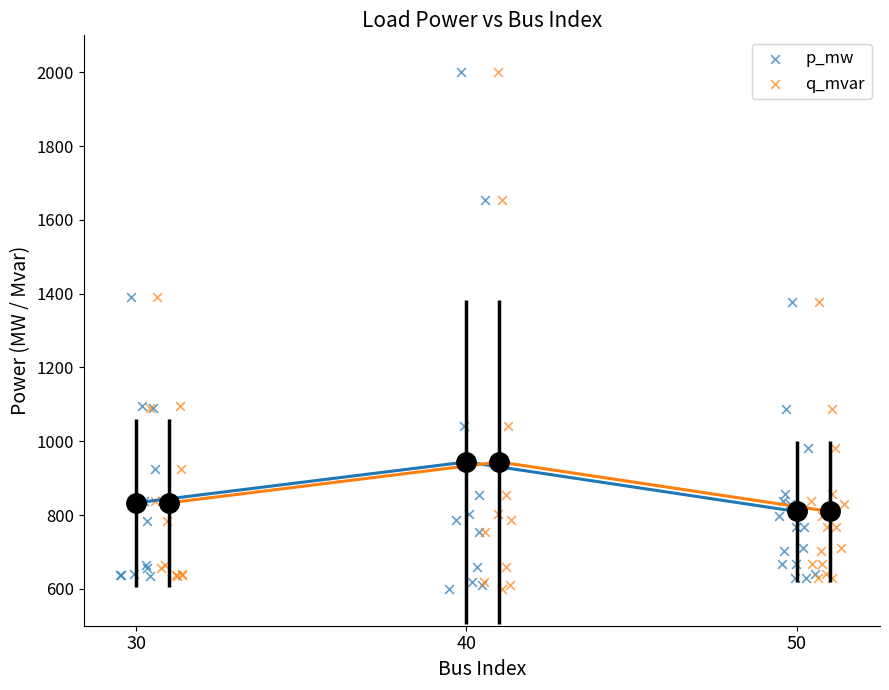

What are all the series names shown in the legend?

p_mw, q_mvar